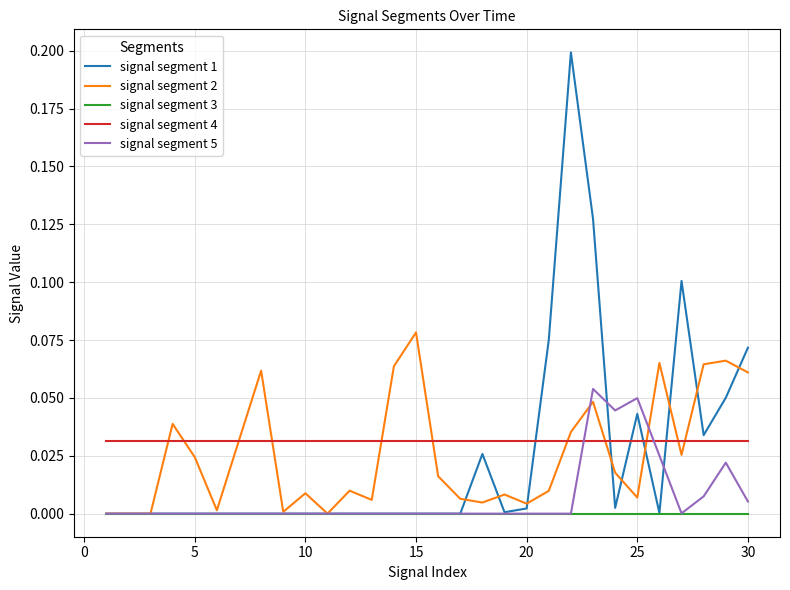

List the series in order of their peak value, highest first.

signal segment 1, signal segment 2, signal segment 5, signal segment 4, signal segment 3